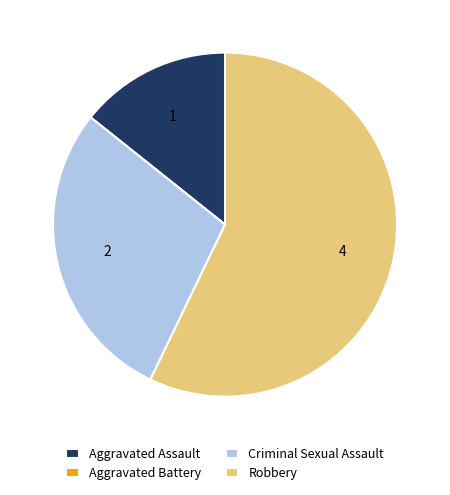

Is there any slice that represents more than half of the pie?

Yes